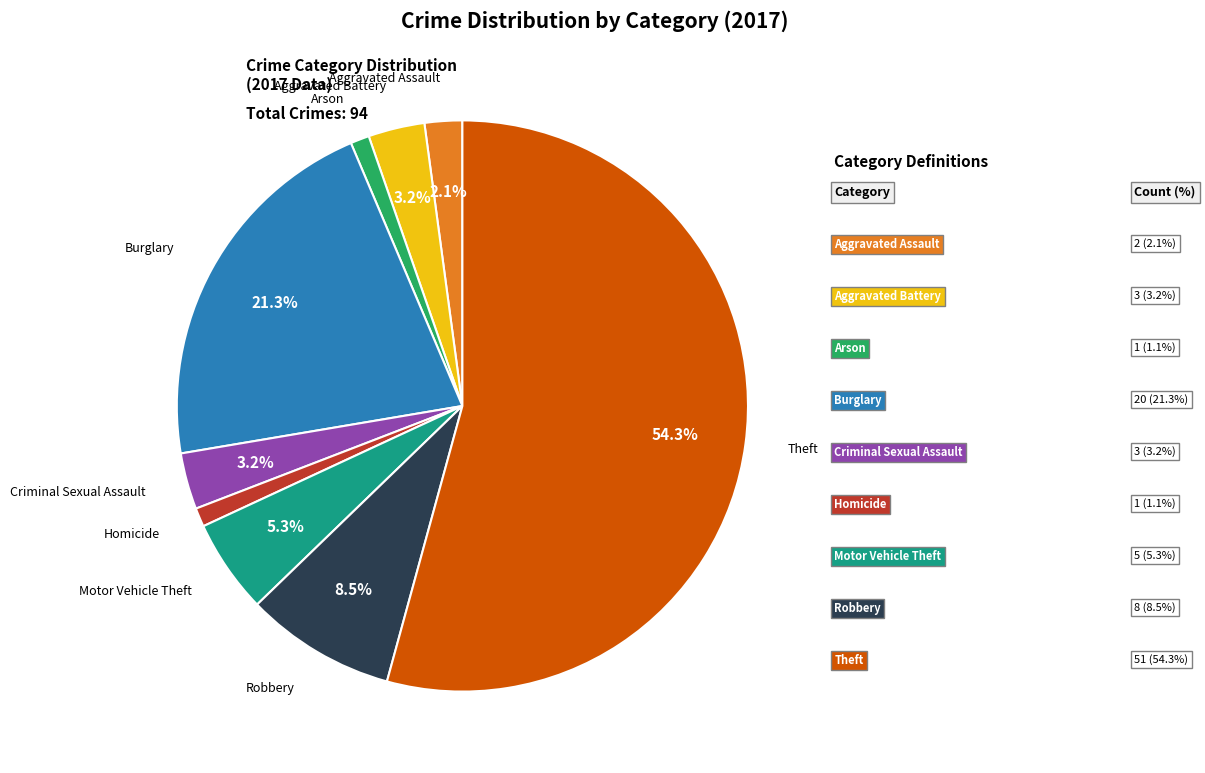

To the nearest percent, what is the average slice percentage?

11%